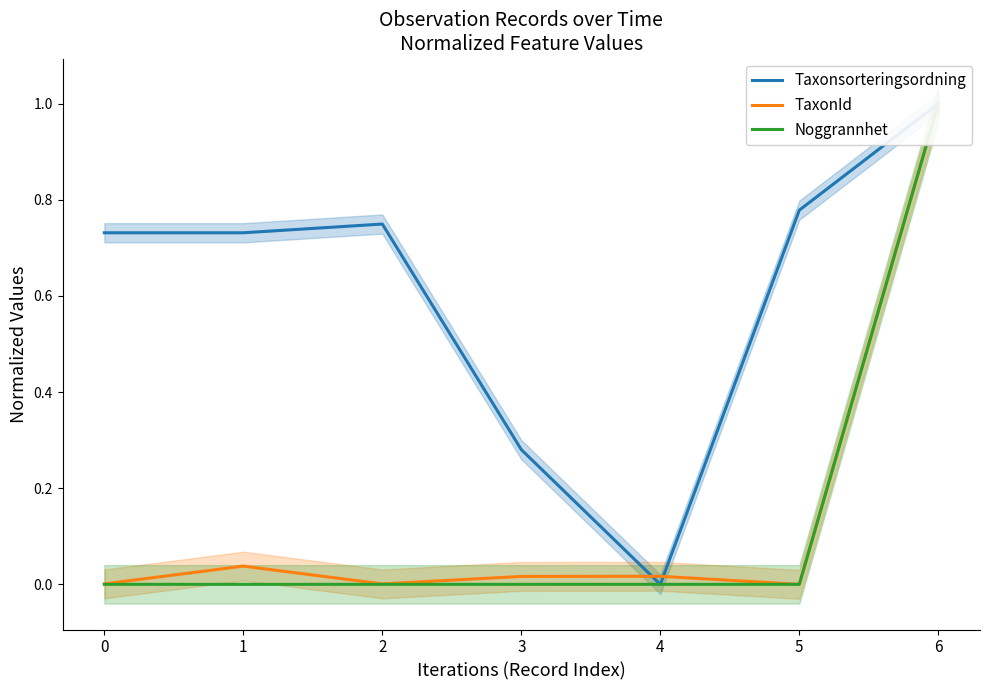

True or false: TaxonId and Taxonsorteringsordning cross at least once.

True